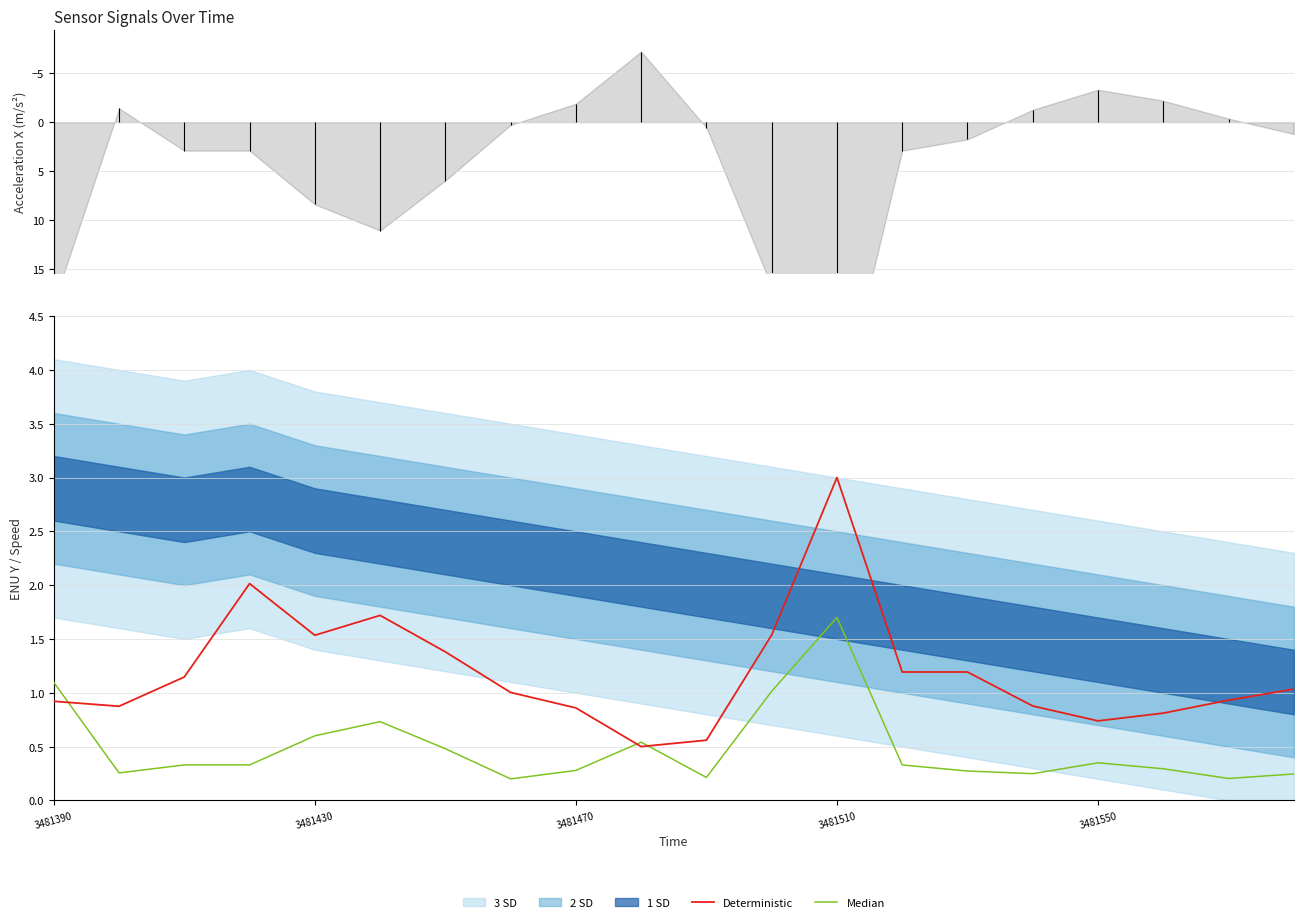

True or false: Deterministic has a value of 4.5 at 3481510.

False